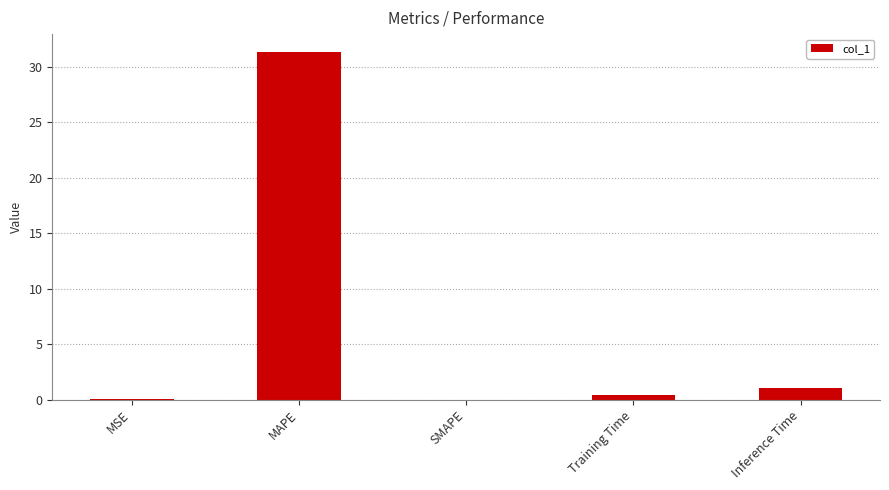

What is the sum of all values?

32.8